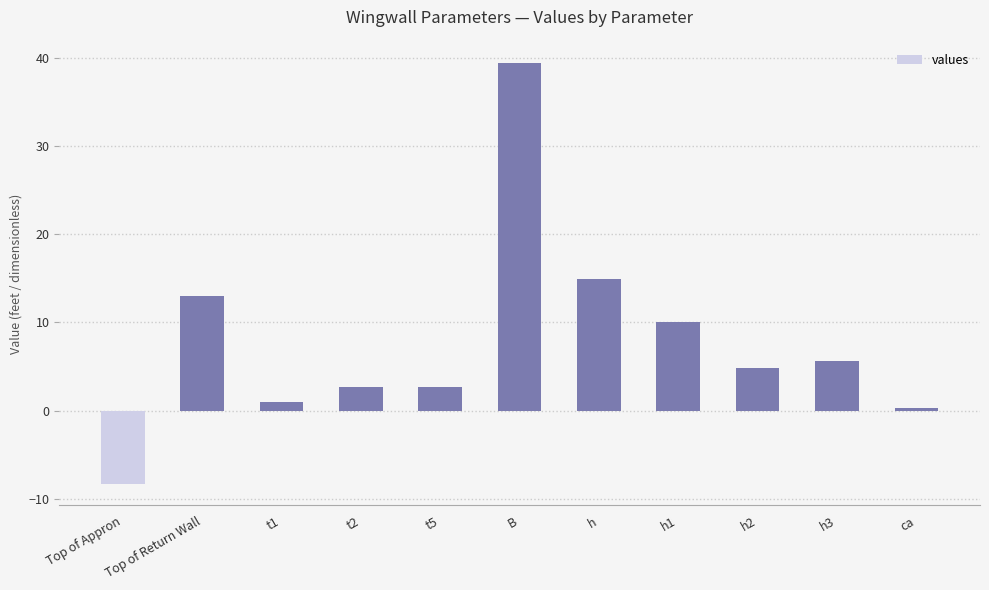

Which label corresponds to the largest value in the chart?

B